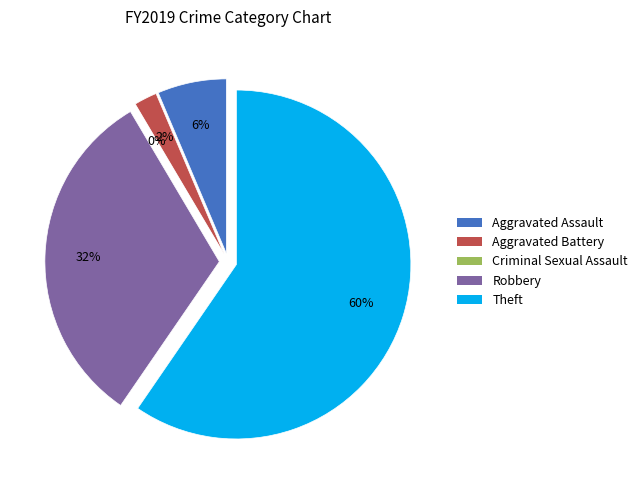

To the nearest percent, what is the average slice percentage?

20%